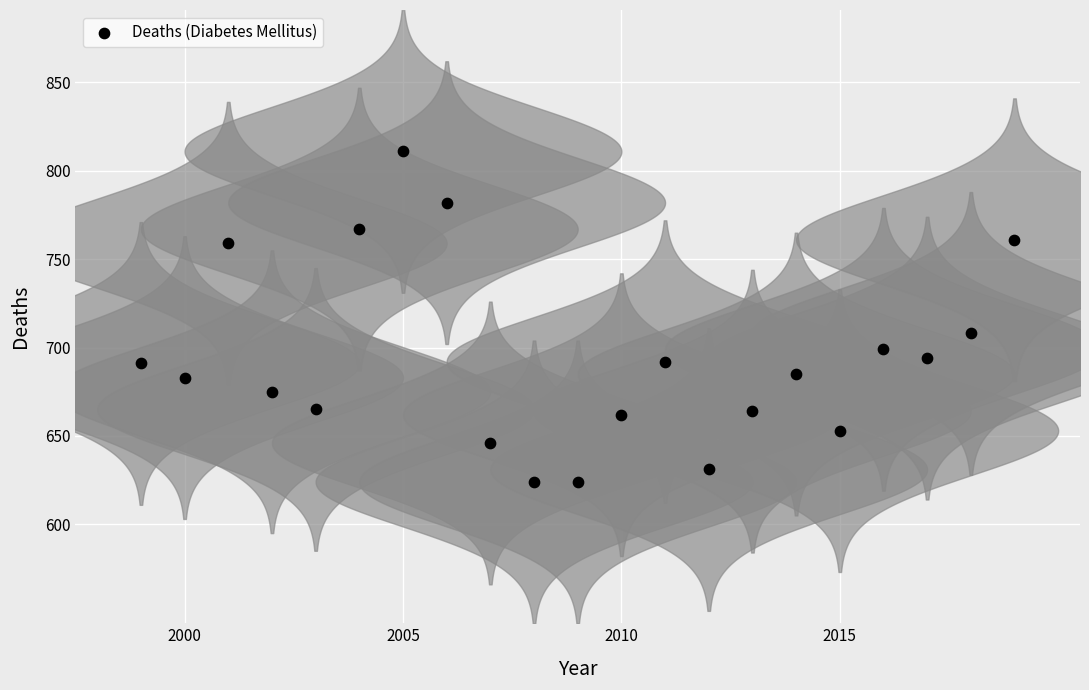

What is the range of Y values (max minus min)?

187